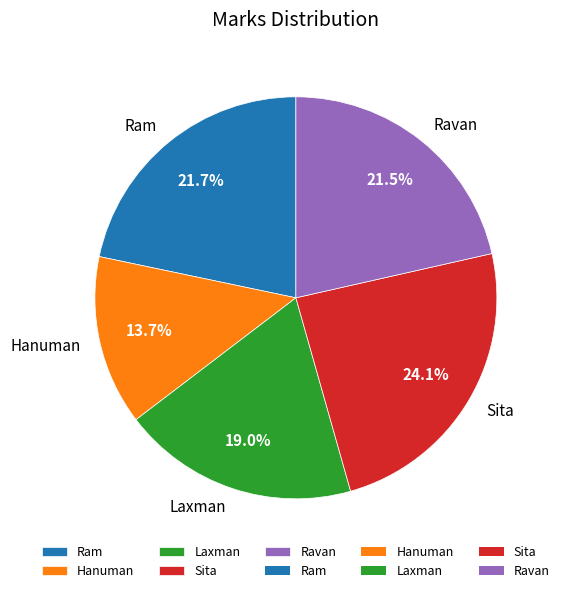

How many segments does this pie chart have?

5